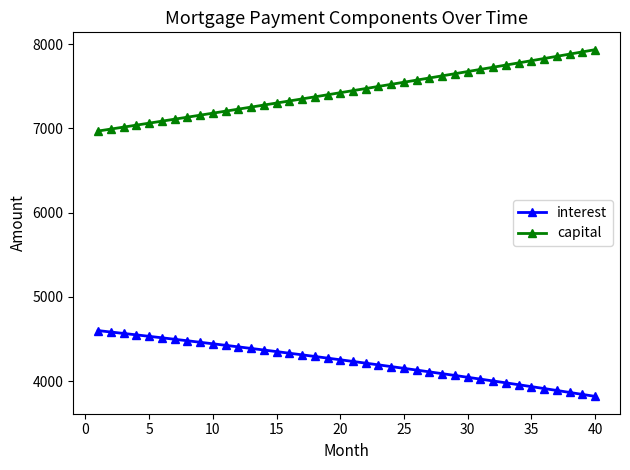

What is the value of the interest point at the 12th from the left?

4405.7